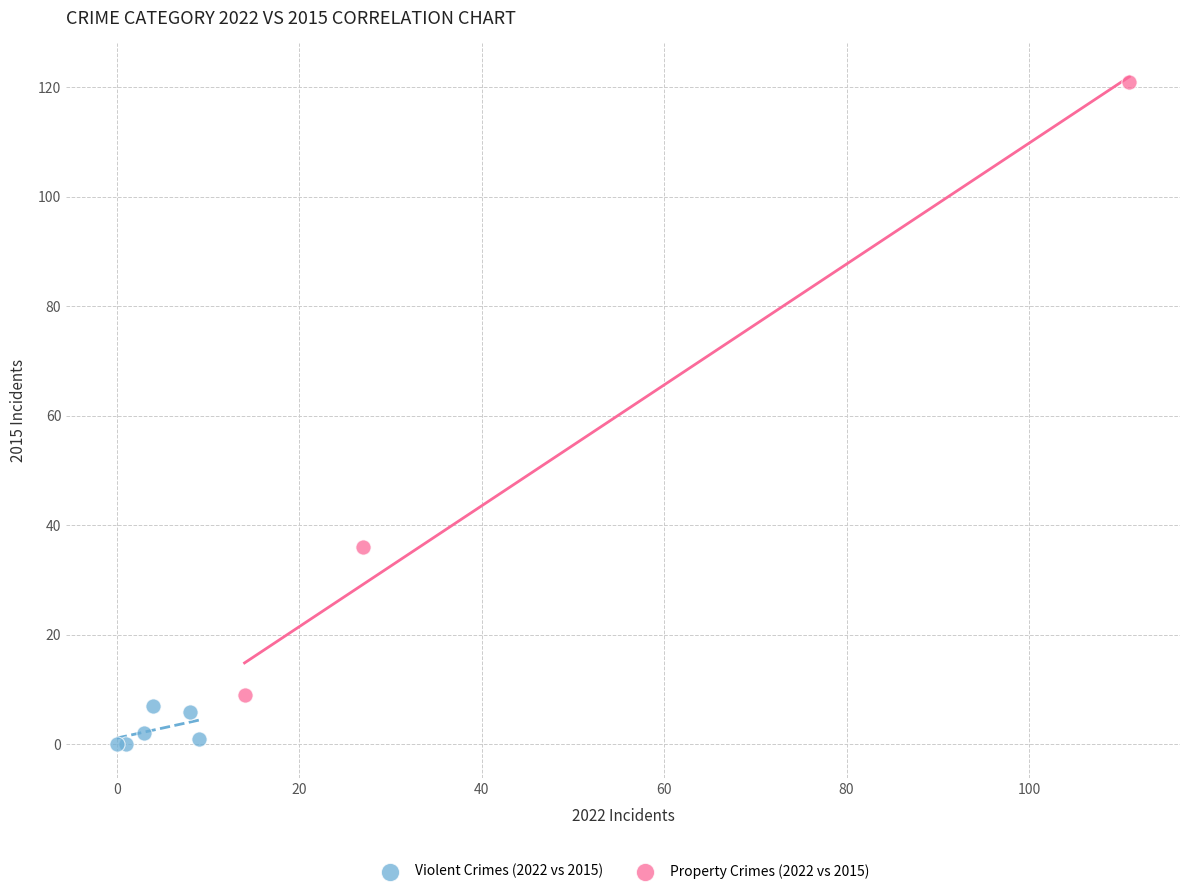

Which series has the widest spread of Y values?

Property Crimes (2022 vs 2015)